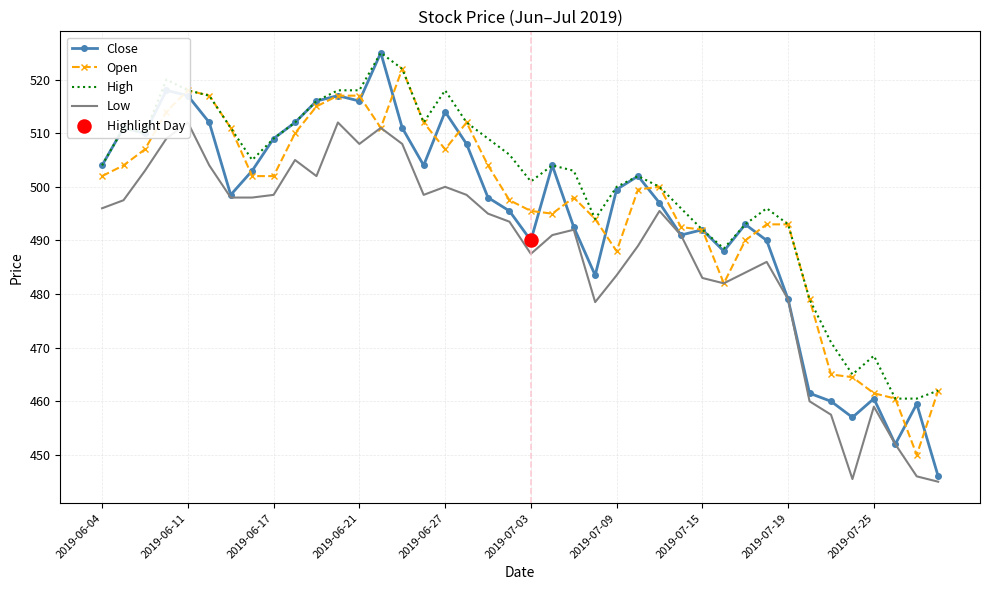

Which series has the largest total across all categories?

High